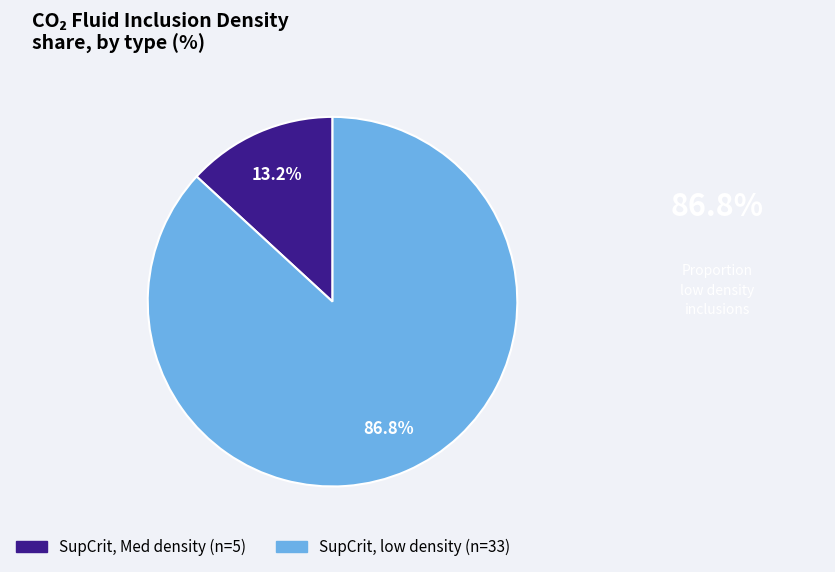

Is there any slice that represents more than half of the pie?

Yes